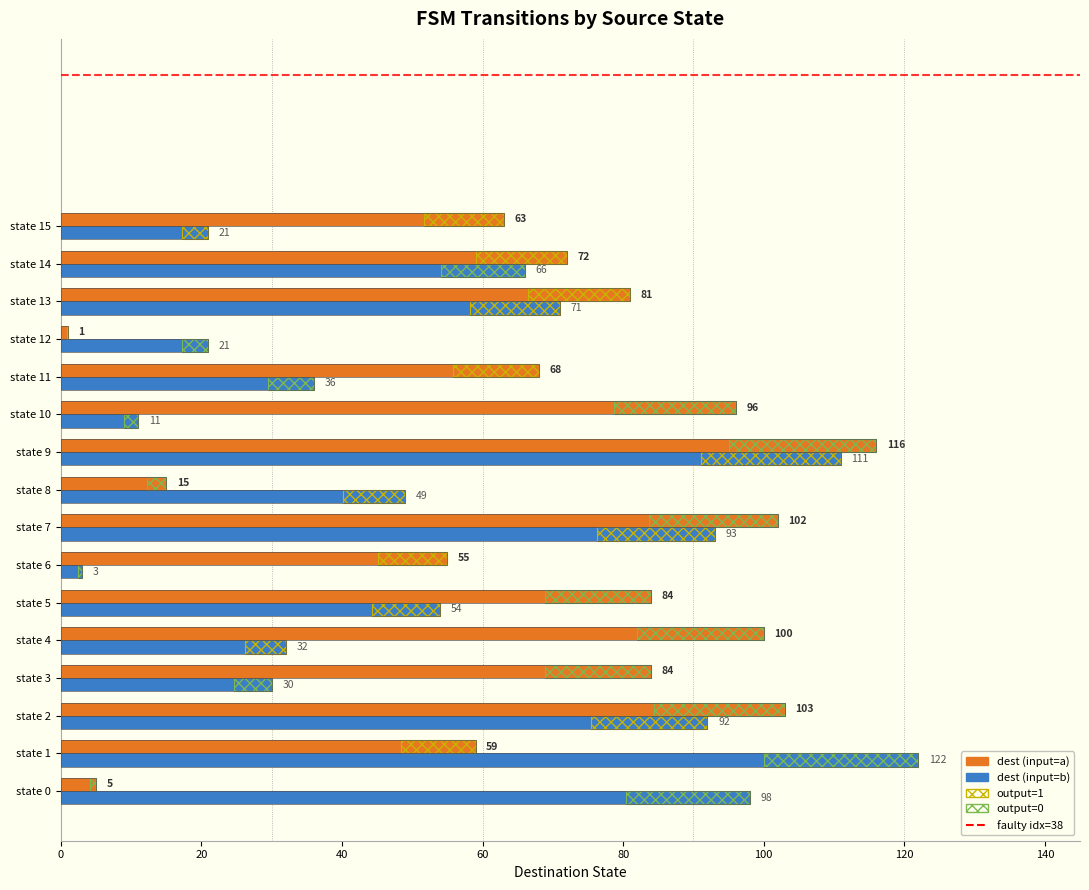

At which category is the sum across all series the highest?

state 9